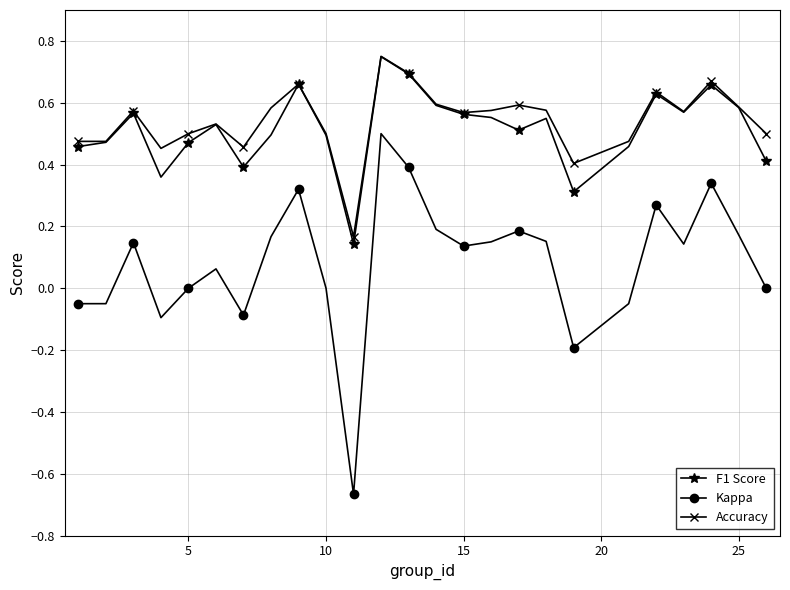

Which series has the widest spread of values?

Kappa